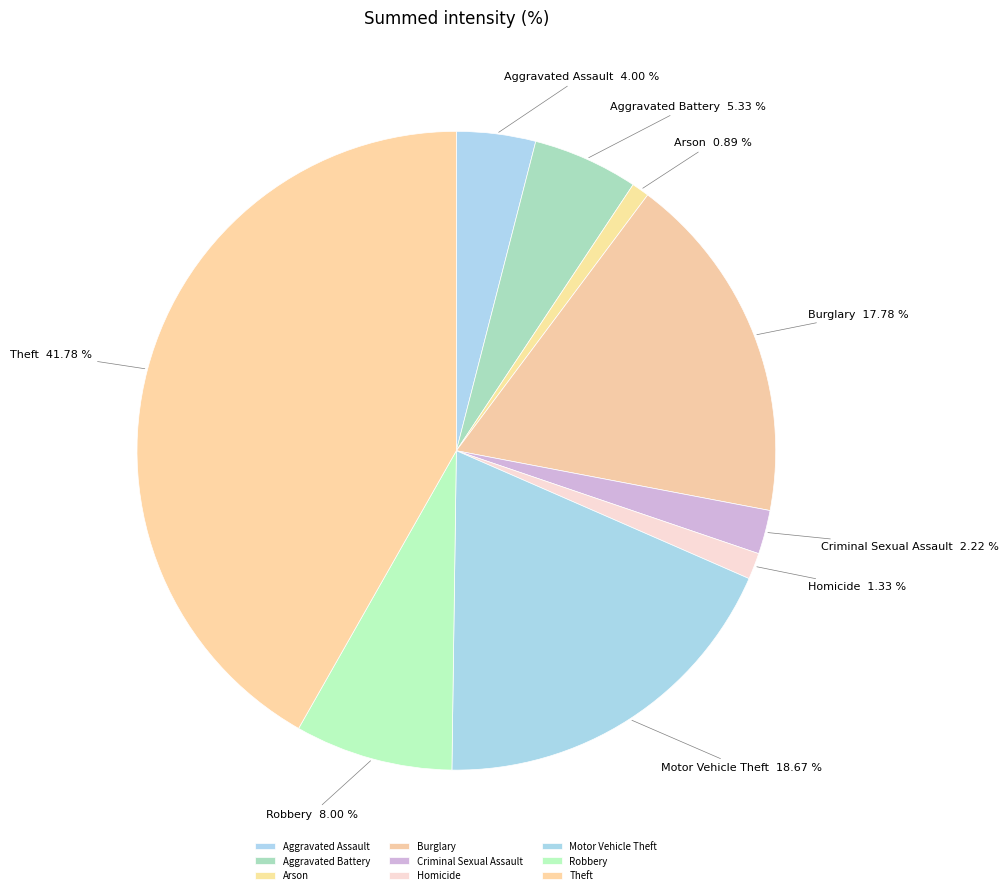

To the nearest percent, what percentage of the pie is Homicide?

1%